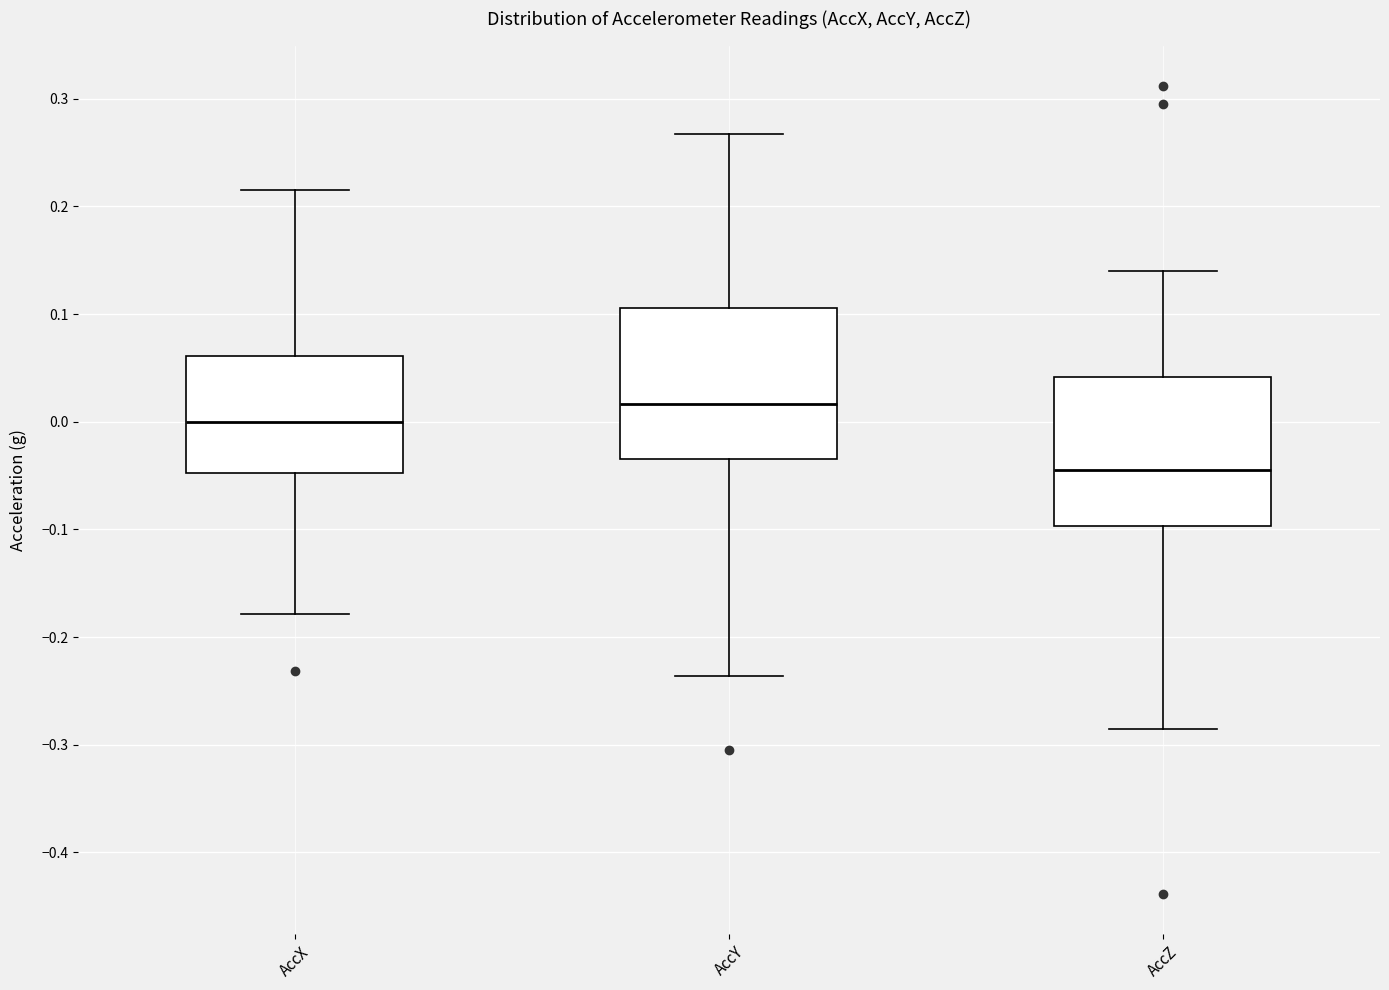

Where does the median line of the box for AccY sit on the y-axis? The values are not printed on the chart, so give them approximately, as read against the axis.

0.02